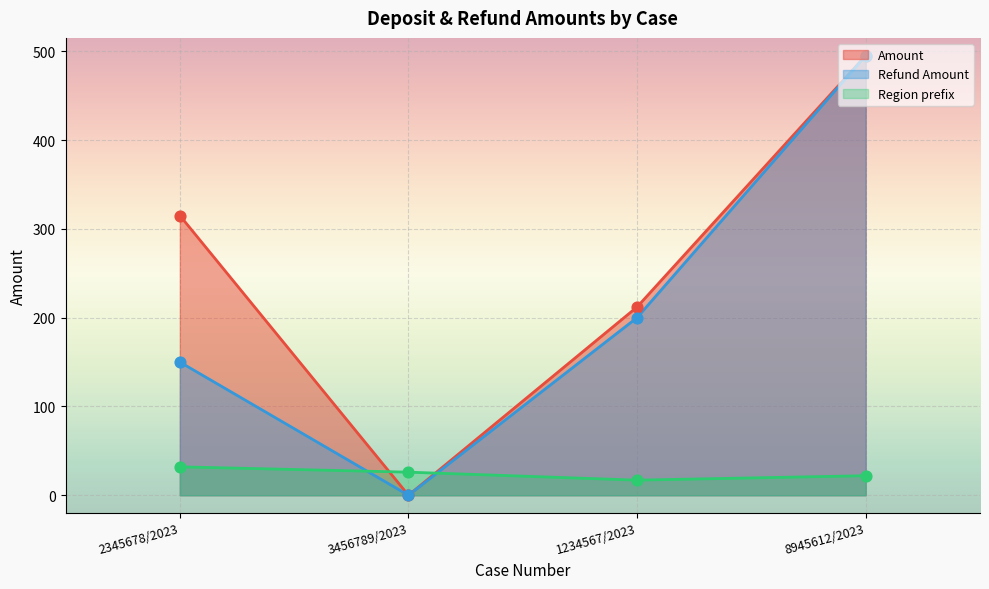

Is the value of Refund Amount at 1234567/2023 greater than the value of Region prefix at 8945612/2023?

Yes